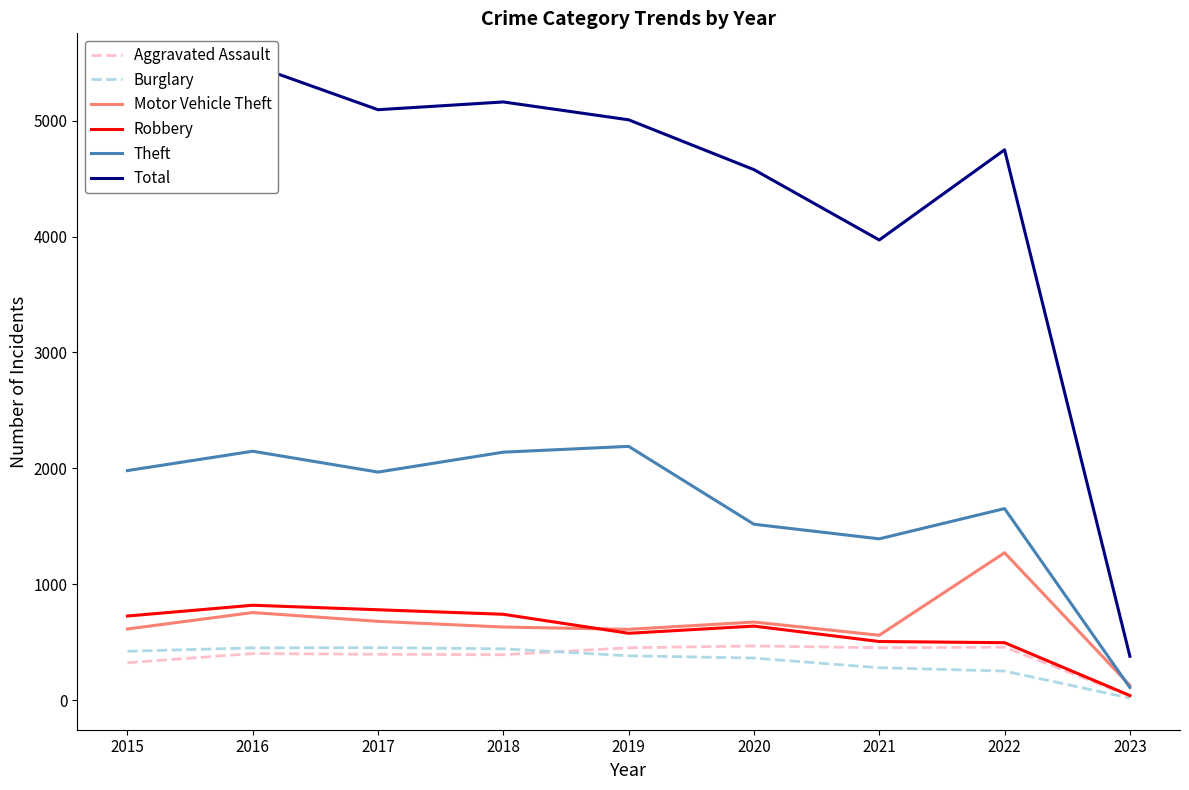

In Burglary, how many points are higher than both neighbors (excluding endpoints)?

1